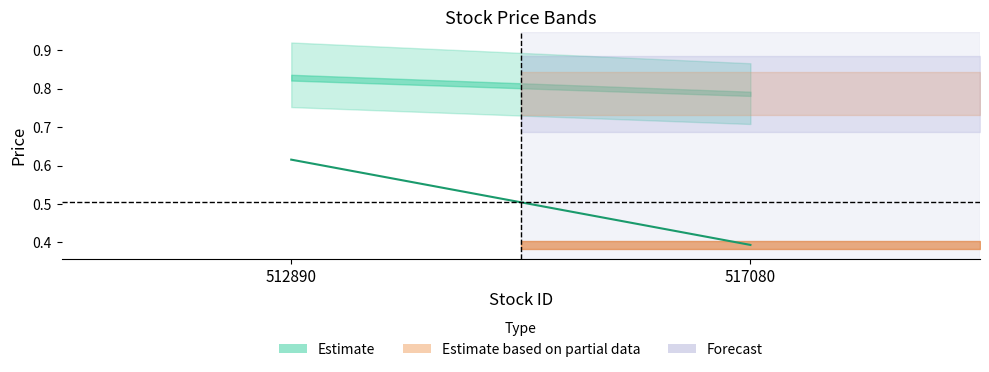

True or false: LOWERBOUNDWIDE has a value of 0.8 at 512890.

True